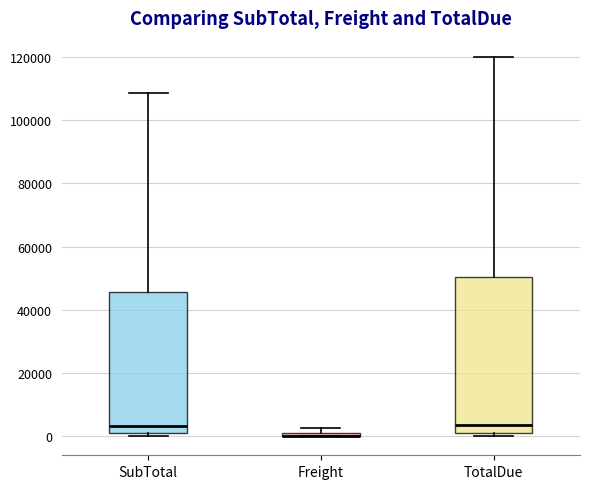

Where is the lower edge of the box for TotalDue on the y-axis? The values are not printed on the chart, so give them approximately, as read against the axis.

2000